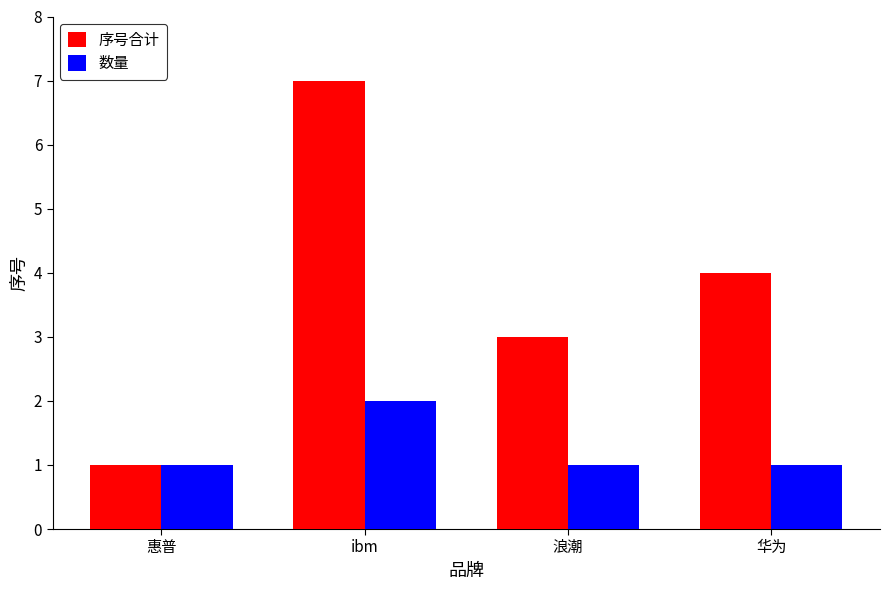

What is the spread (max minus min) of values at 浪潮?

2